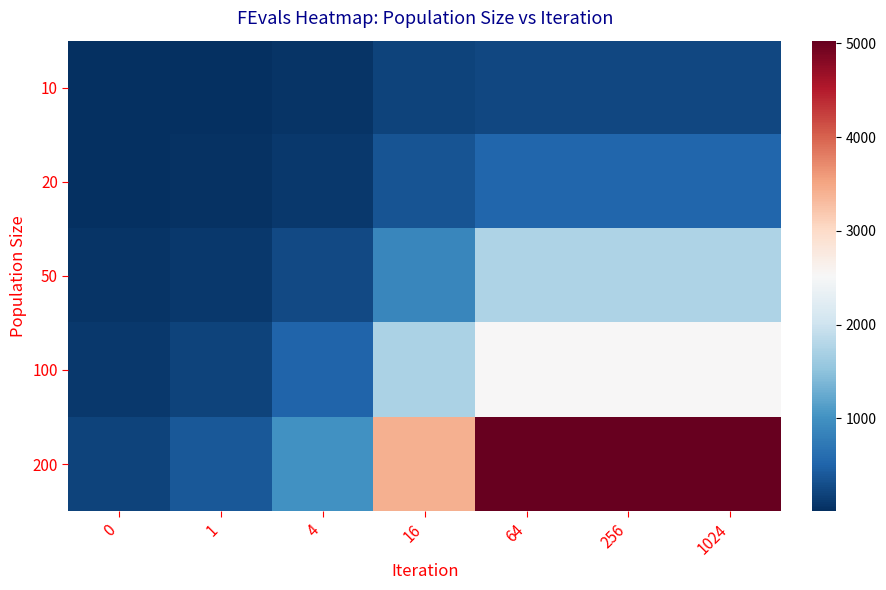

At which category does the chart reach its peak across all series?

64